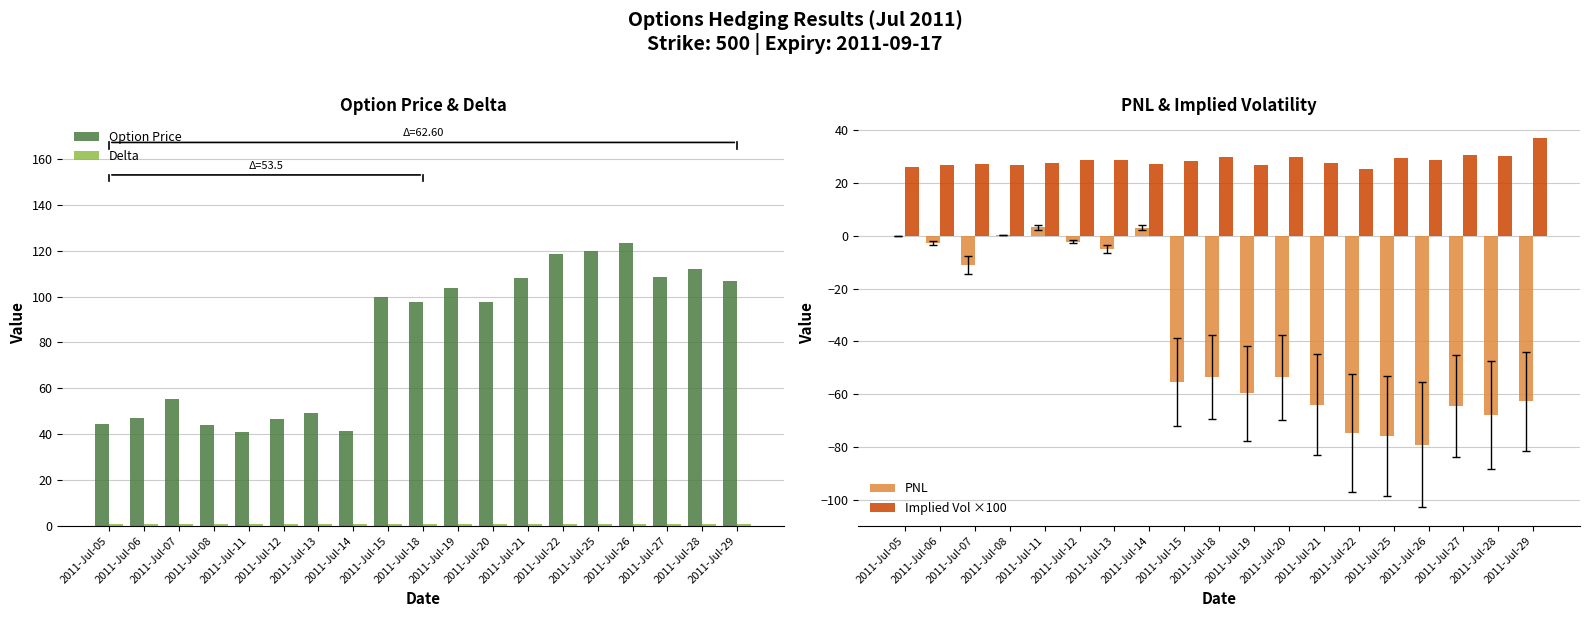

List the labels in order of Option Price value, largest first.

2011-Jul-26, 2011-Jul-25, 2011-Jul-22, 2011-Jul-28, 2011-Jul-27, 2011-Jul-21, 2011-Jul-29, 2011-Jul-19, 2011-Jul-15, 2011-Jul-20, 2011-Jul-18, 2011-Jul-07, 2011-Jul-13, 2011-Jul-06, 2011-Jul-12, 2011-Jul-05, 2011-Jul-08, 2011-Jul-14, 2011-Jul-11